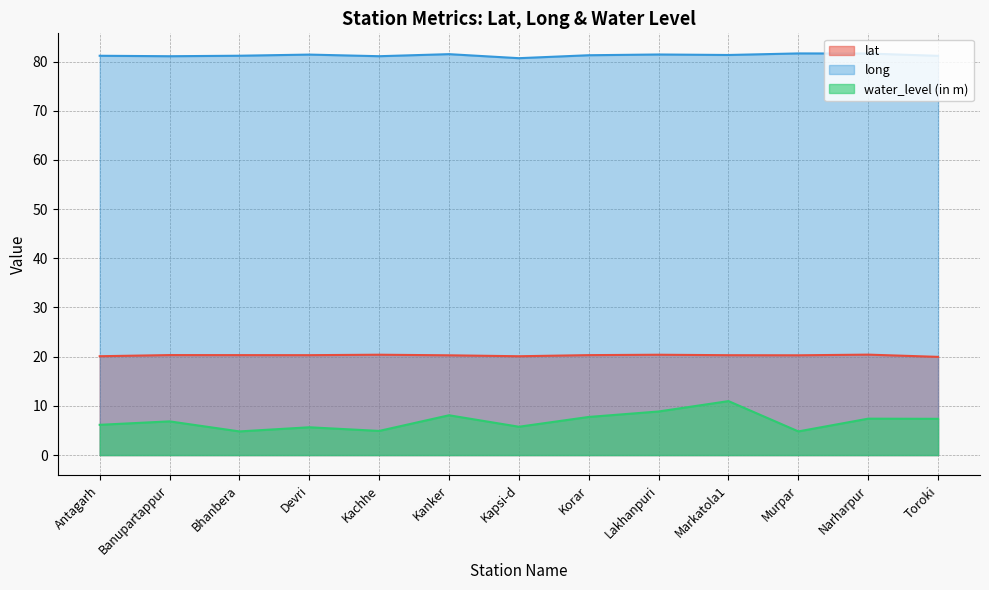

What is the value of the water_level (in m) point at the 12th from the left?

7.4